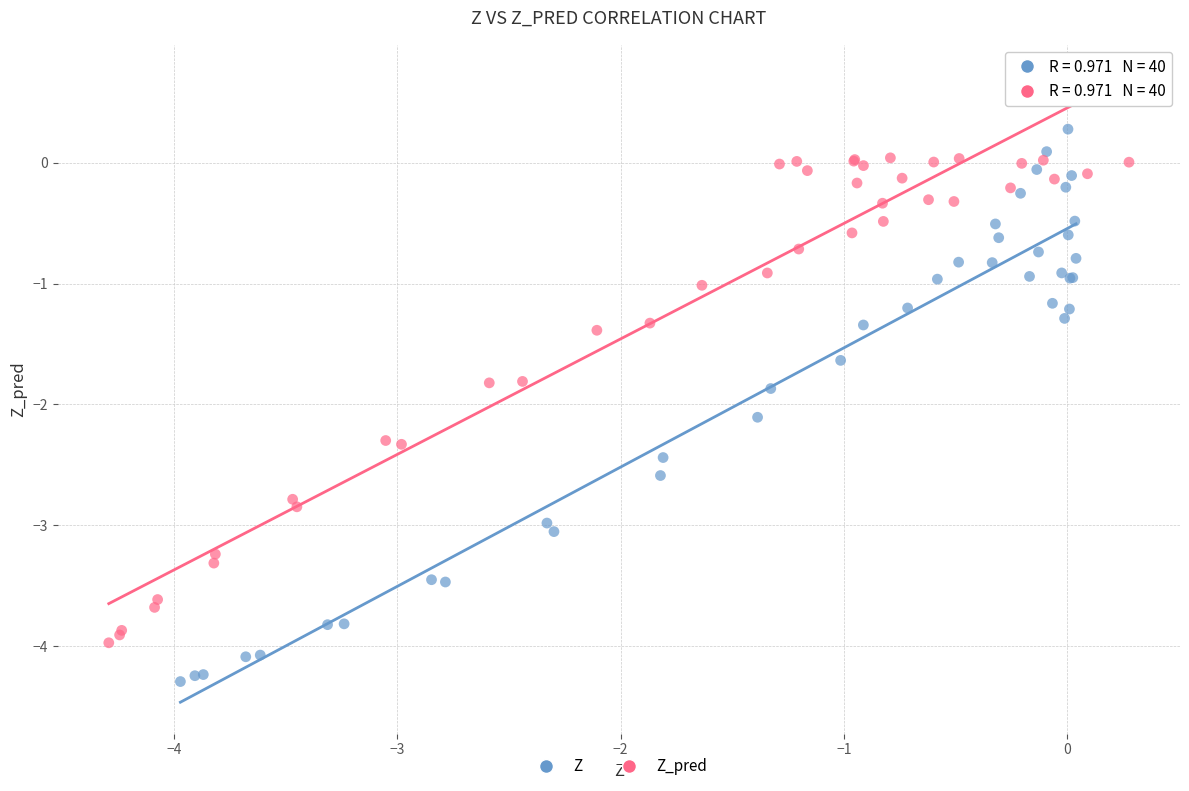

Which series reaches the maximum Y coordinate?

Z